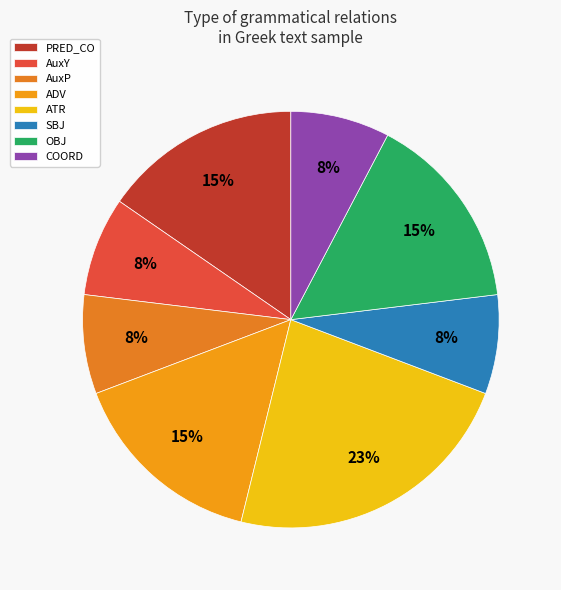

How many segments does this pie chart have?

8